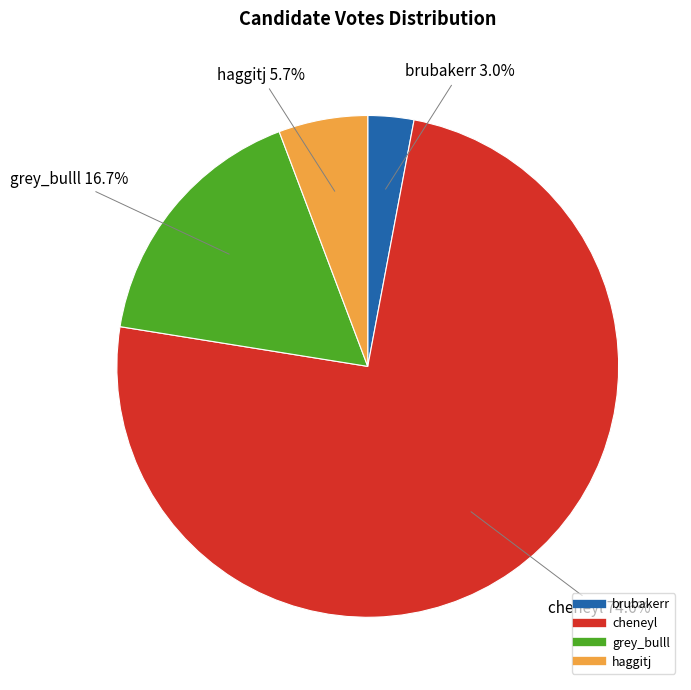

Rank the categories by value from highest to lowest.

cheneyl, grey_bulll, haggitj, brubakerr